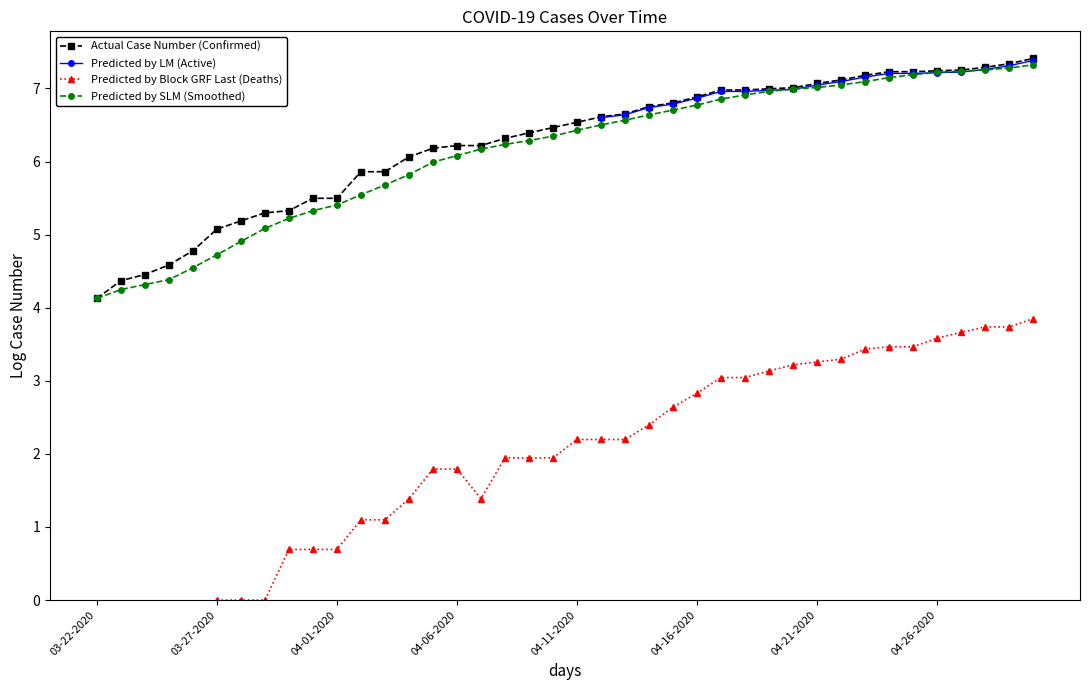

True or false: Predicted by SLM (Smoothed) has a value of 1.9 at 04-16-2020.

False